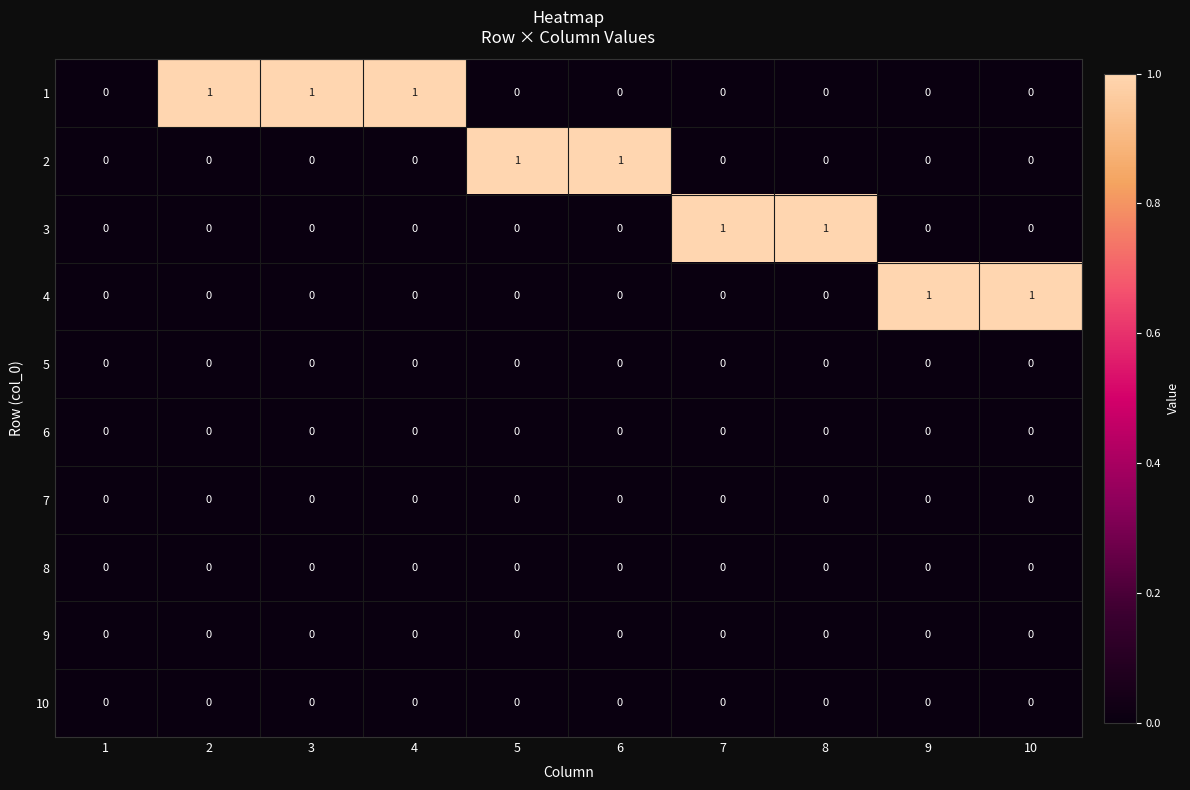

True or false: 2 has a value of -1 at 8.

False